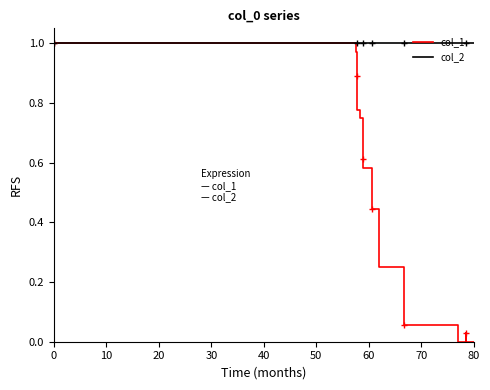

List the series in order of their overall mean, highest first.

col_2, col_1